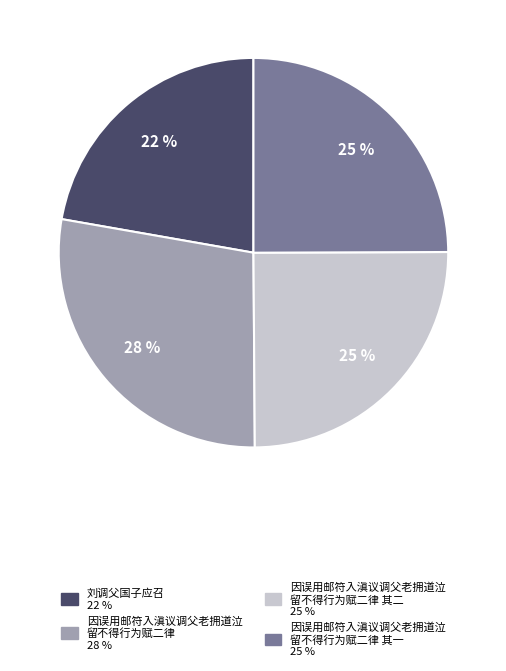

Is there a majority slice in this chart?

No